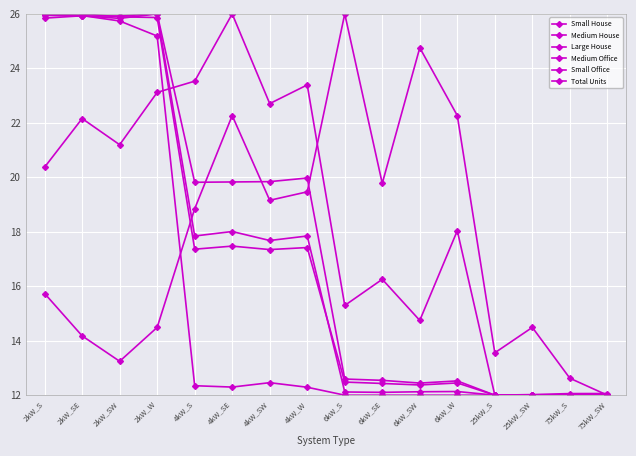

Is this an area chart (filled region under the line)?

No